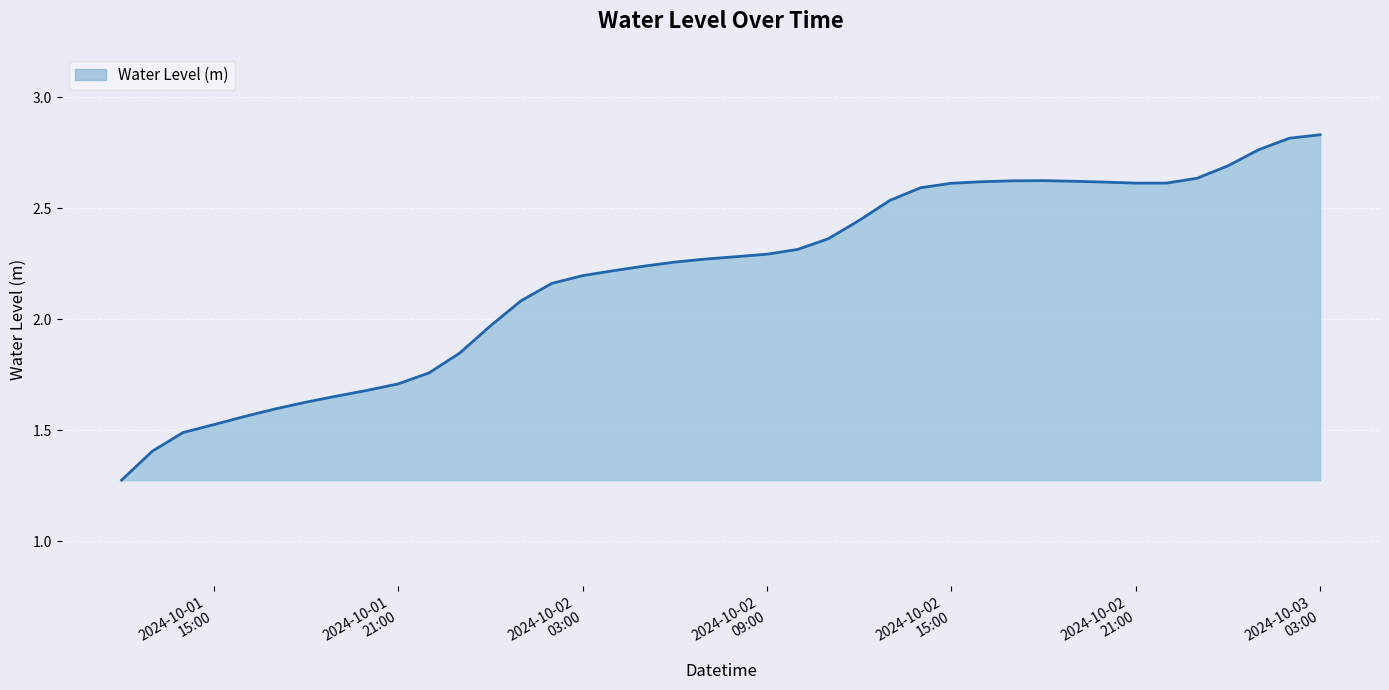

Does the chart display data point markers on the line(s)?

No